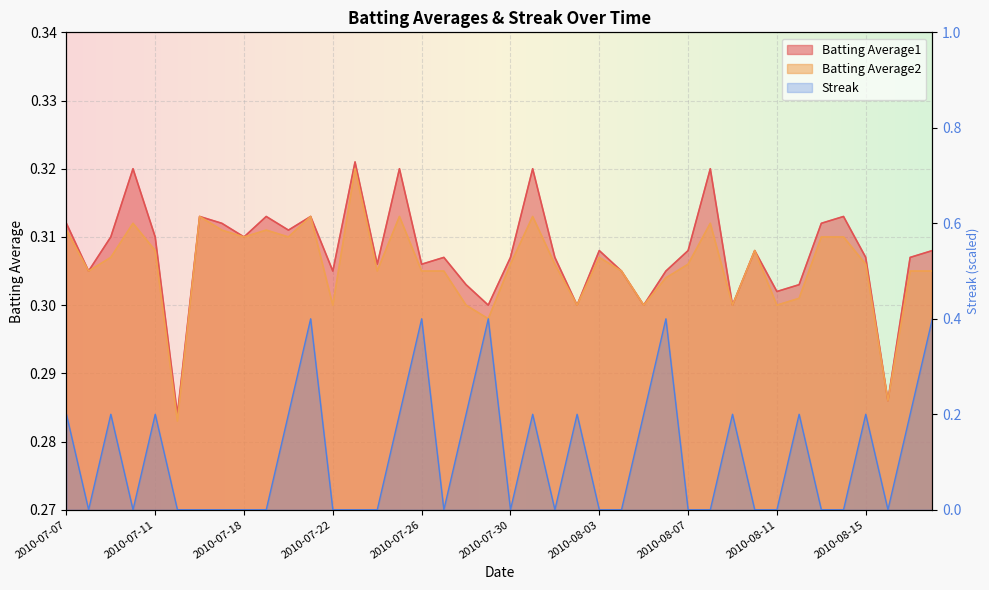

How many distinct data groups are displayed?

3